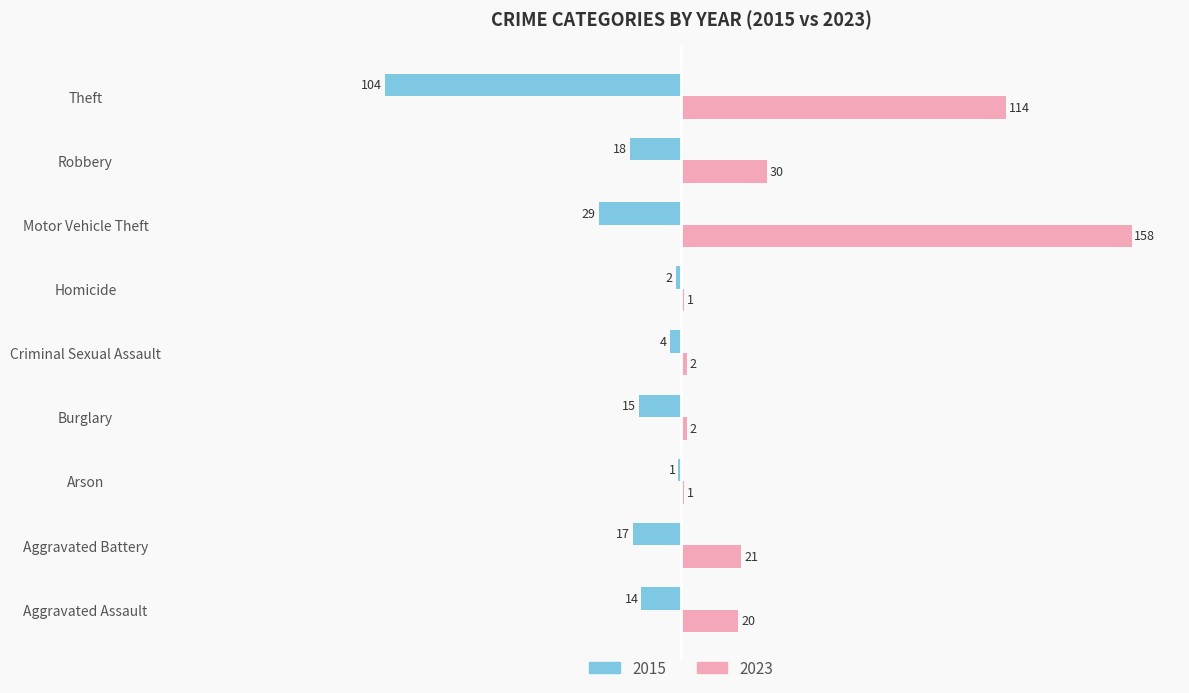

Where is 2015 nearest to the value -52?

Motor Vehicle Theft